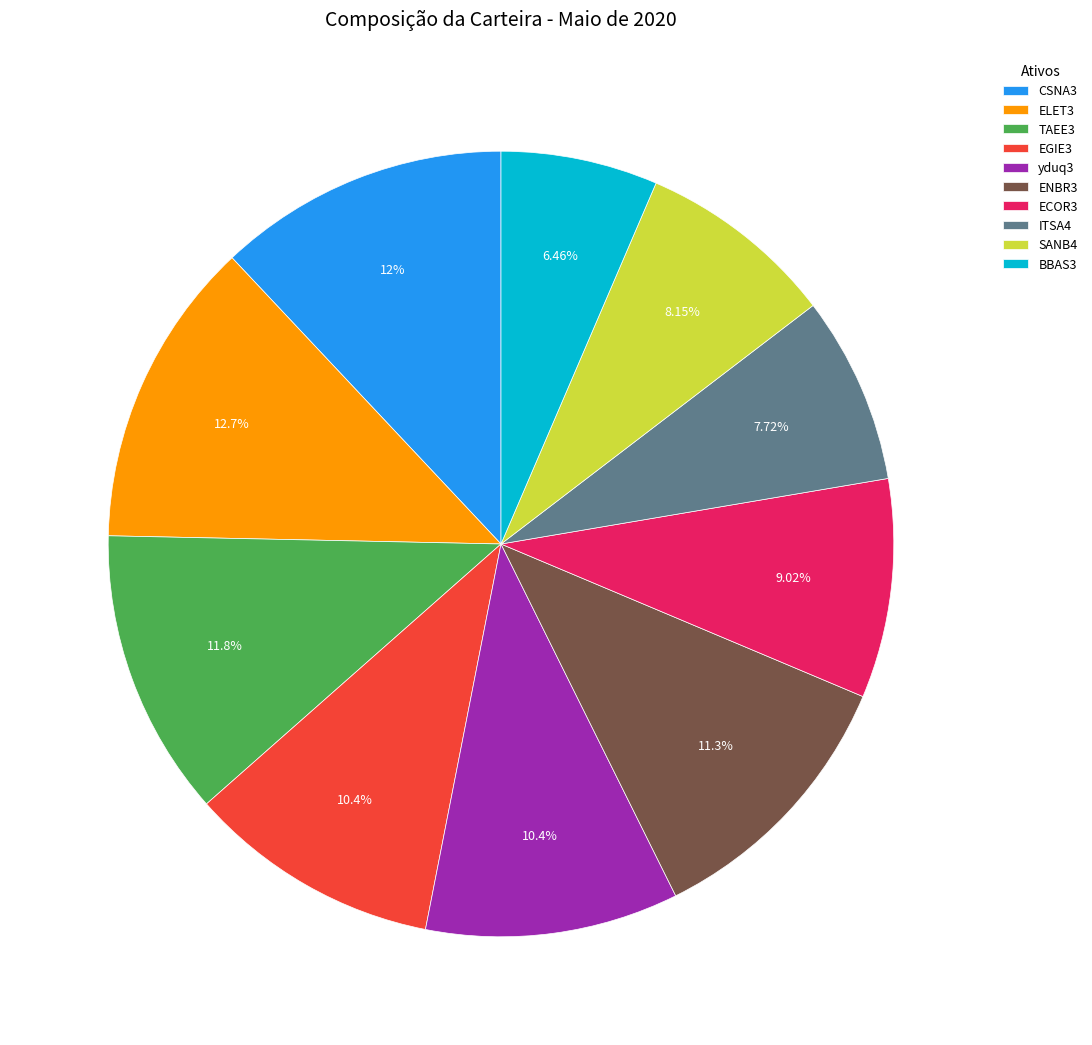

Which slice is the largest?

ELET3